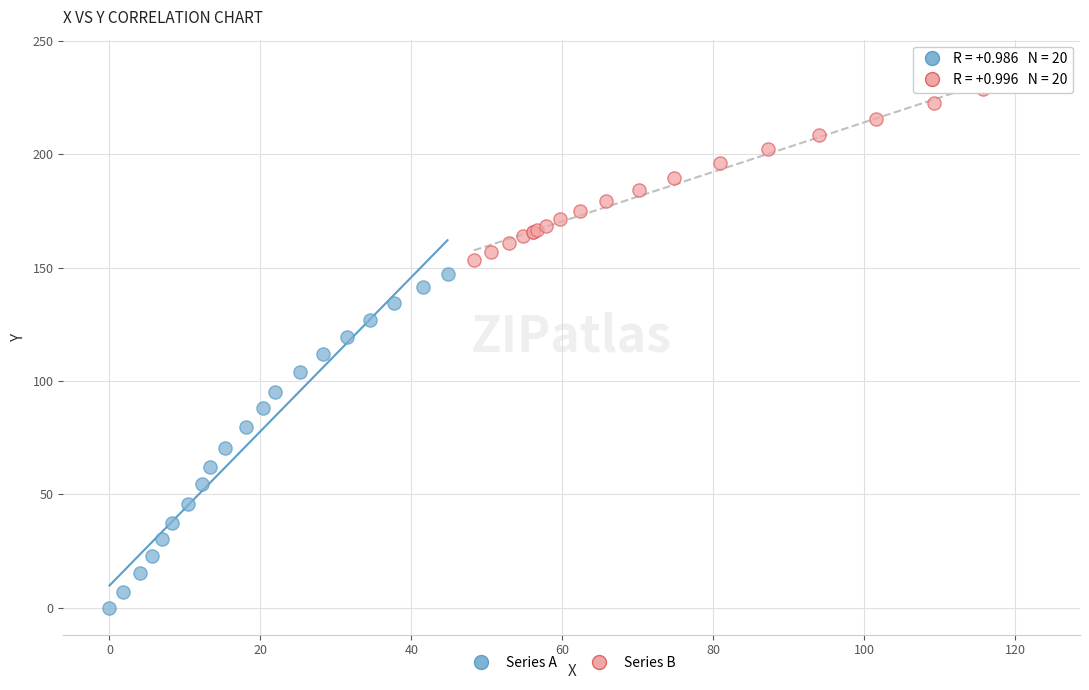

Which series has the largest Y range (max minus min)?

Series A